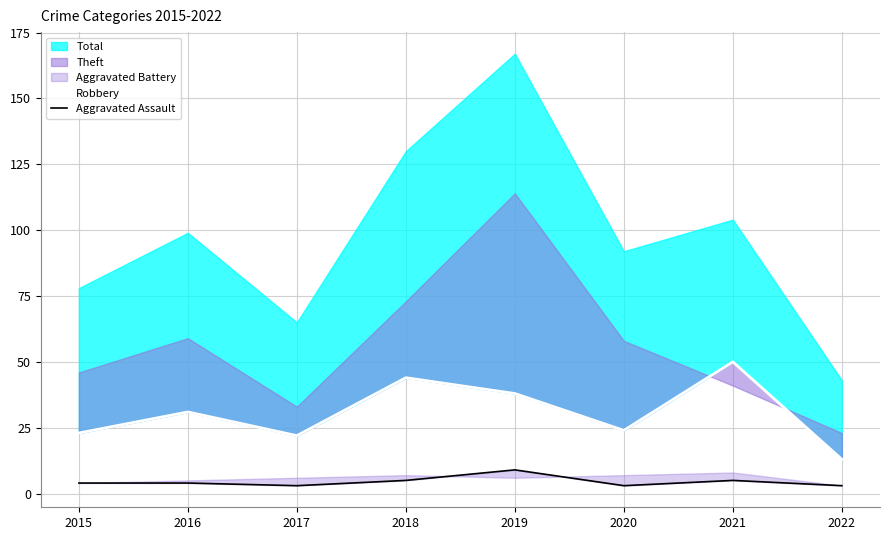

The value of Robbery at 2018 is 74. True or false?

False